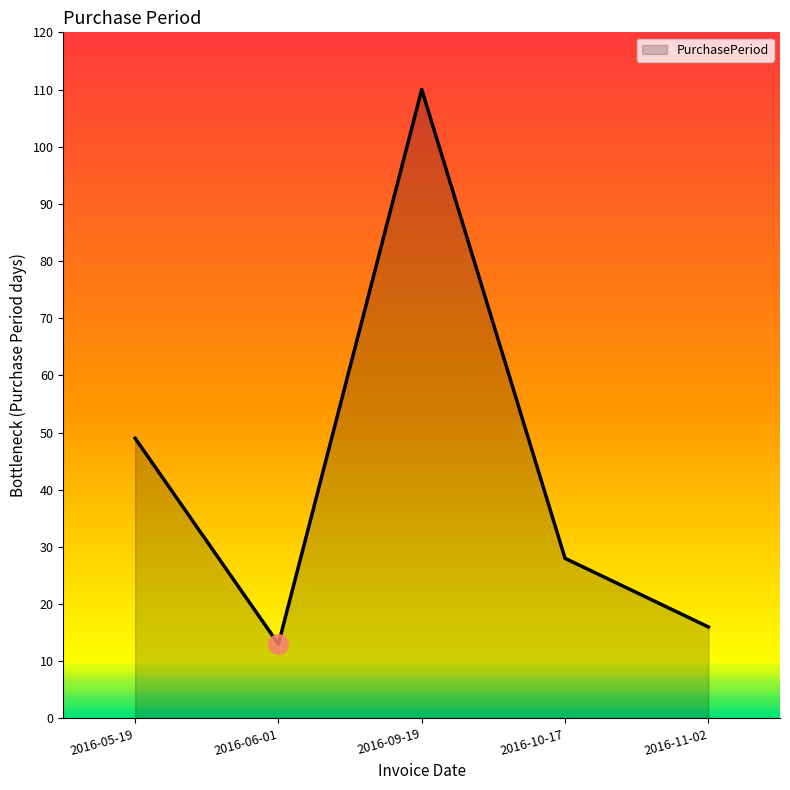

The value at 2016-05-19 is 81. True or false?

False